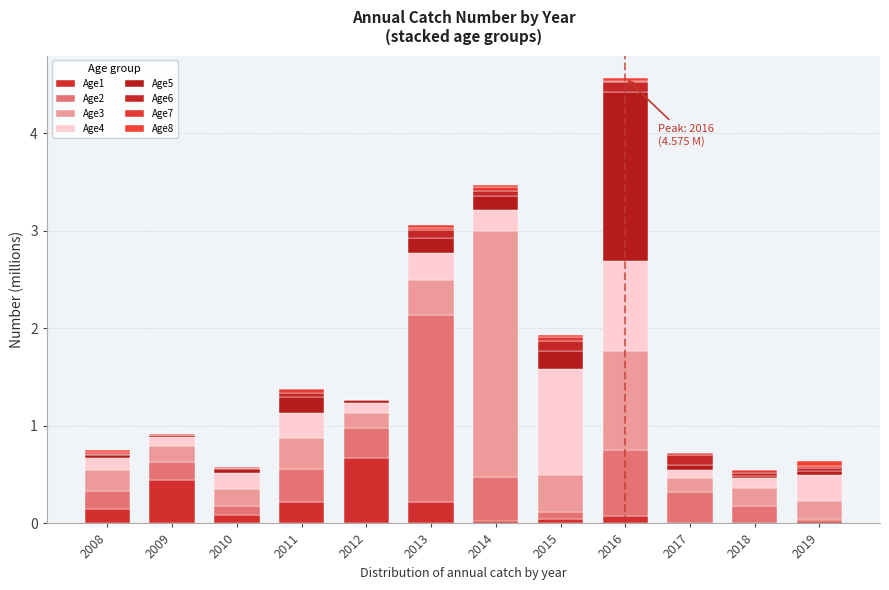

How many series are shown in this chart?

8